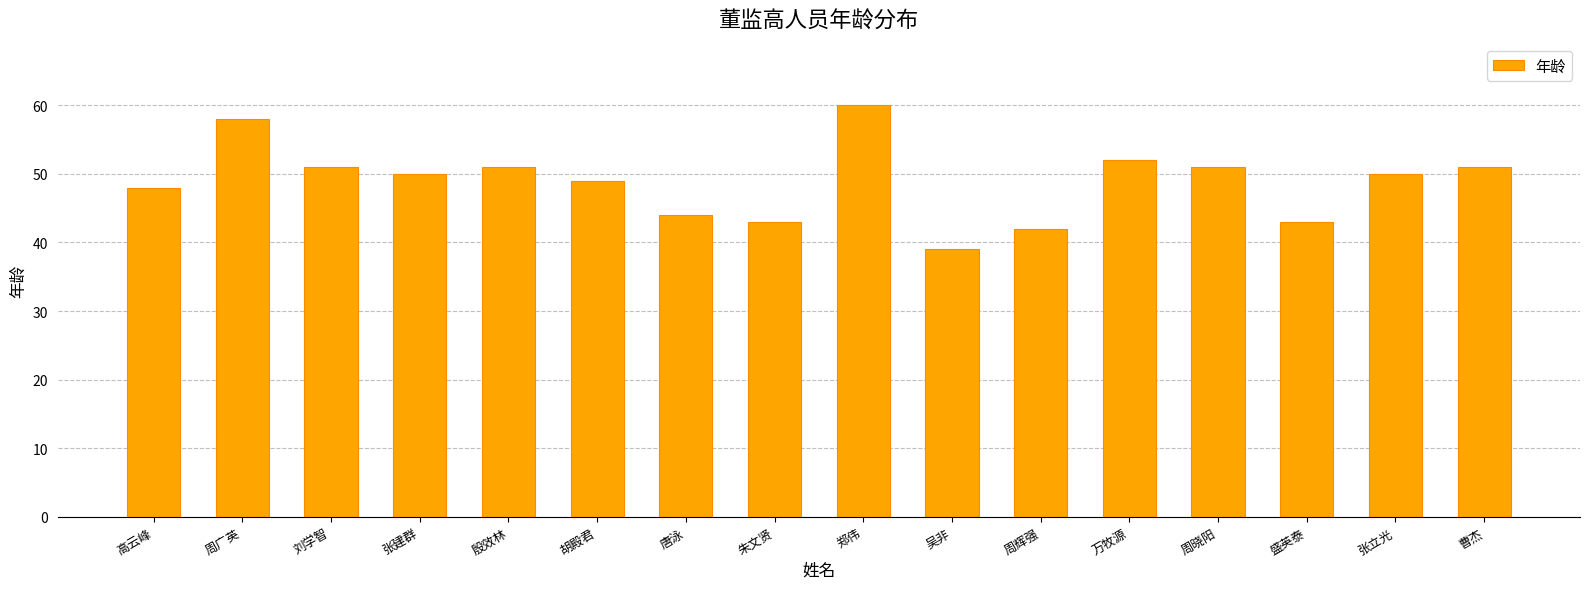

Count the number of categories in the chart.

16